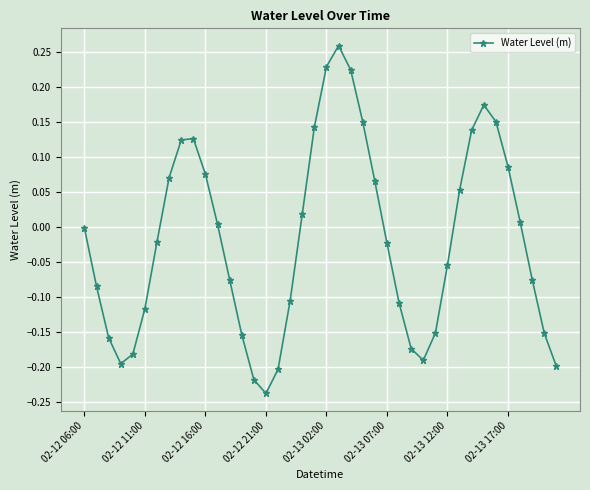

How many lines are shown in the chart?

1